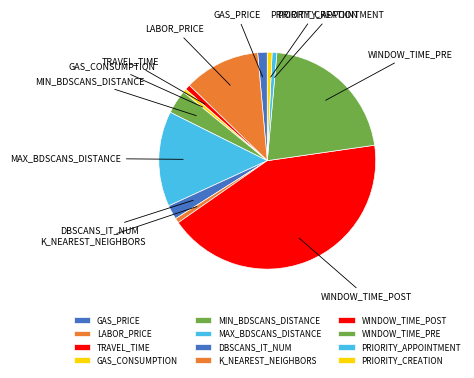

How many slices are in this pie chart?

12